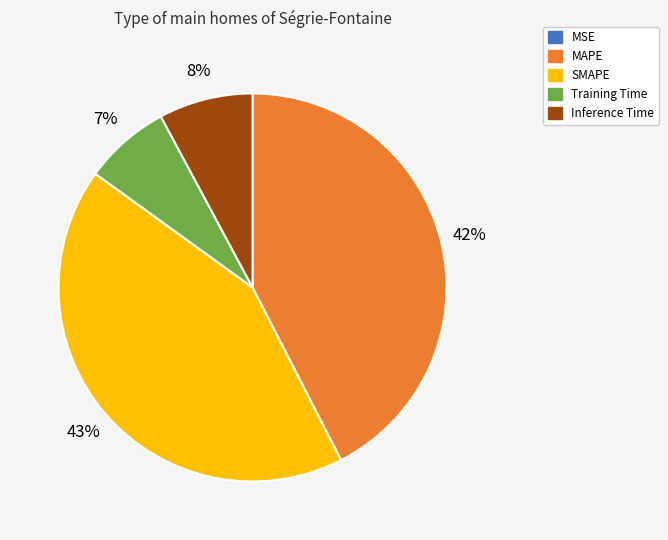

To the nearest percent, what percentage of the pie is SMAPE?

43%